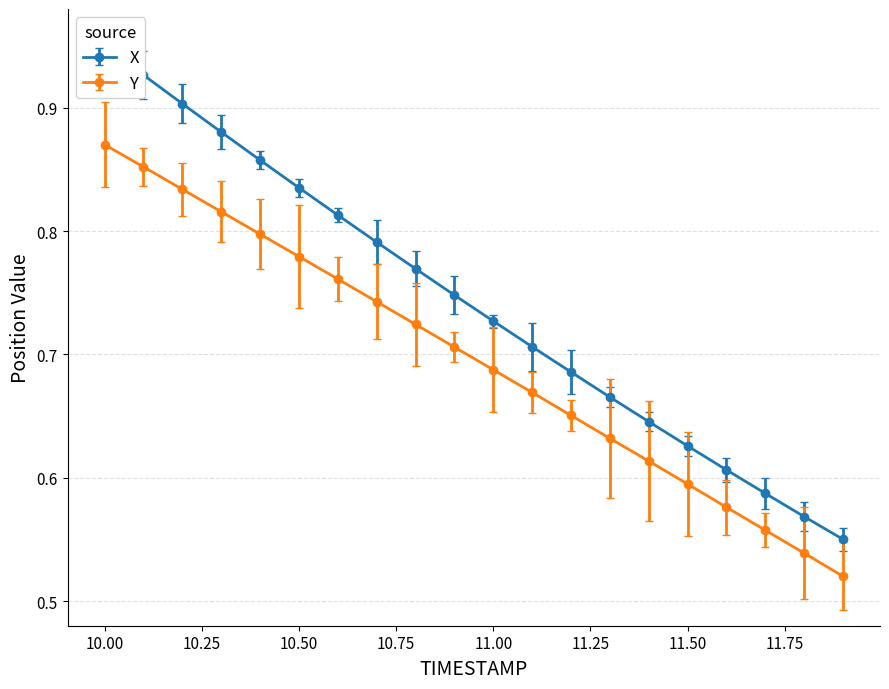

Is this an area chart (filled region under the line)?

No